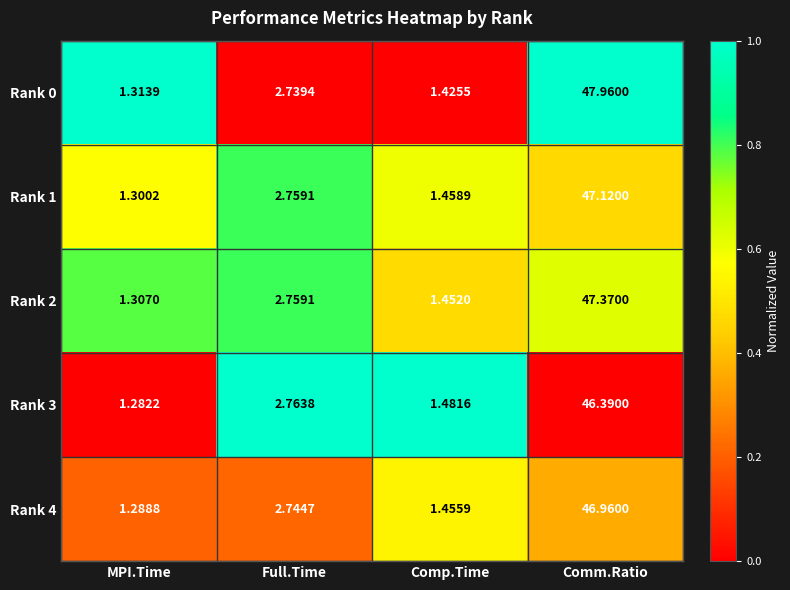

Is the value of Rank 3 at MPI.Time greater than the value of Rank 1 at Comm.Ratio?

No